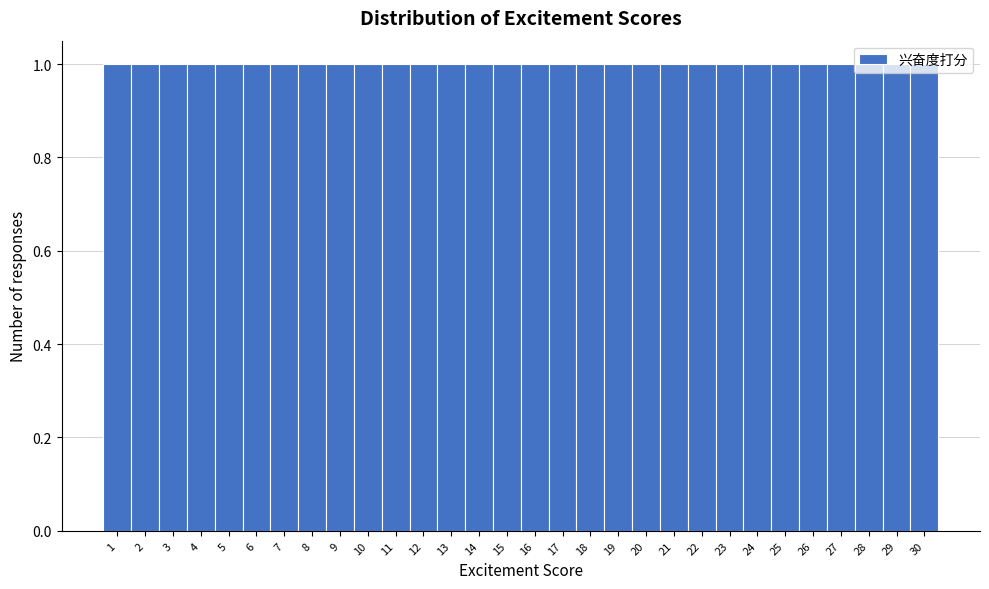

What is the height of the bar covering 21.5 to 22.5 on the x-axis? The values are not printed on the chart, so give them approximately, as read against the axis.

1